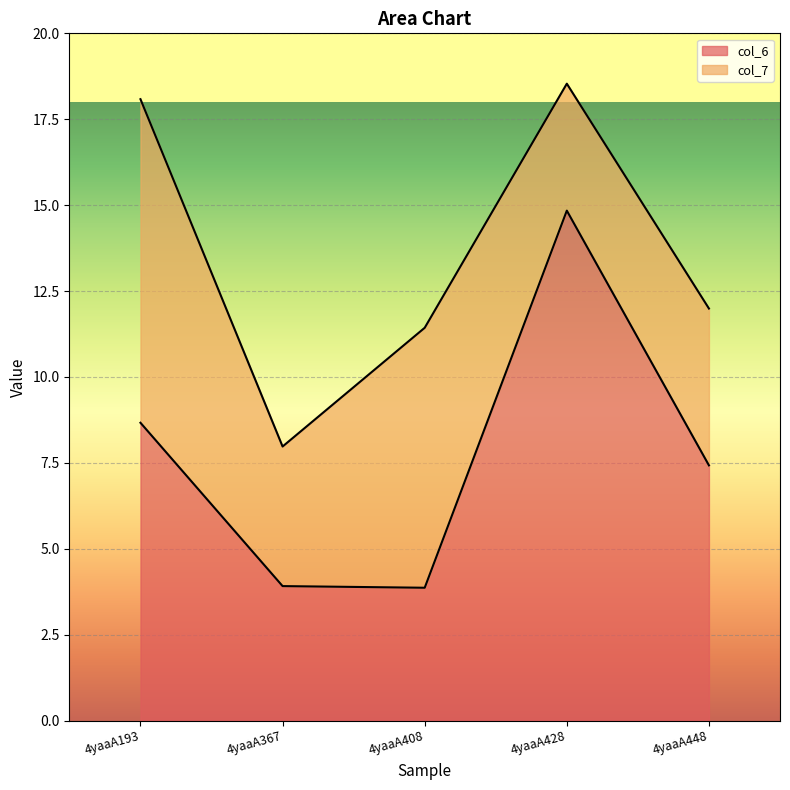

List the labels in order of value, smallest first.

4yaaA408, 4yaaA367, 4yaaA448, 4yaaA193, 4yaaA428